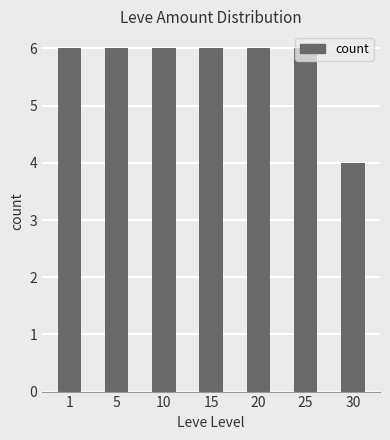

The value at 30 is 6. True or false?

False